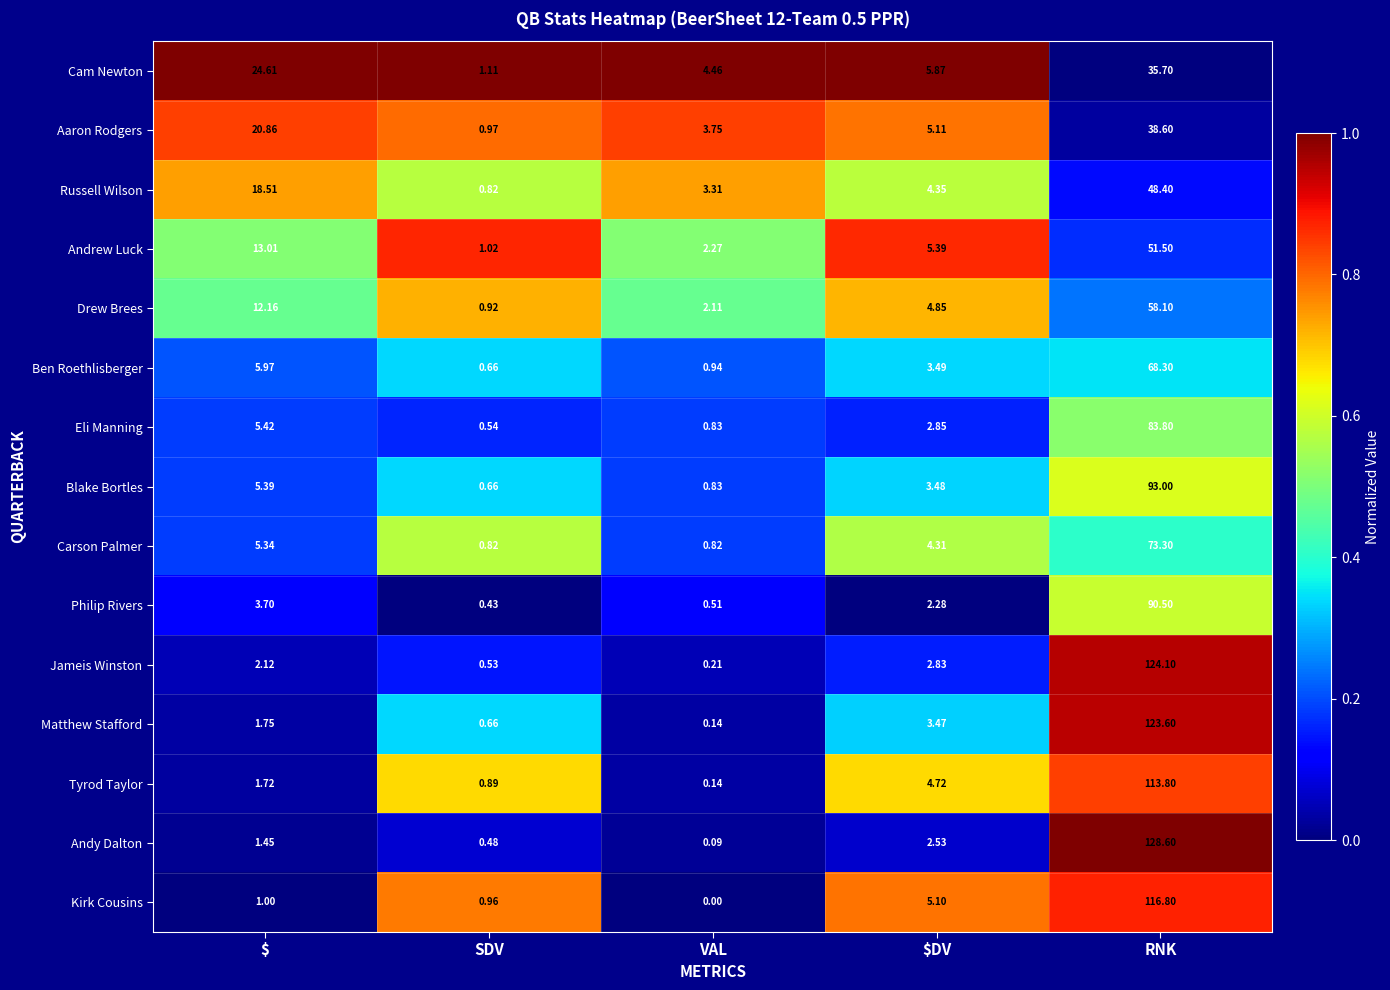

Which category has the lowest value across all series?

VAL